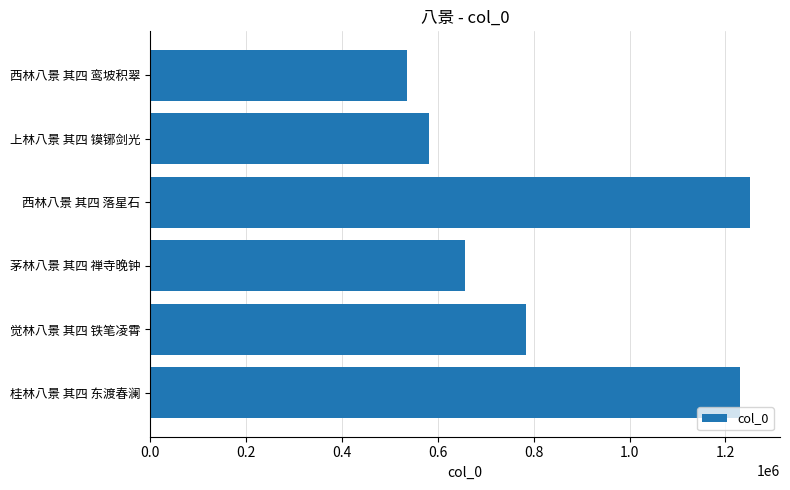

Is it true that the value at 西林八景 其四 鸾坡积翠 is 535199?

True